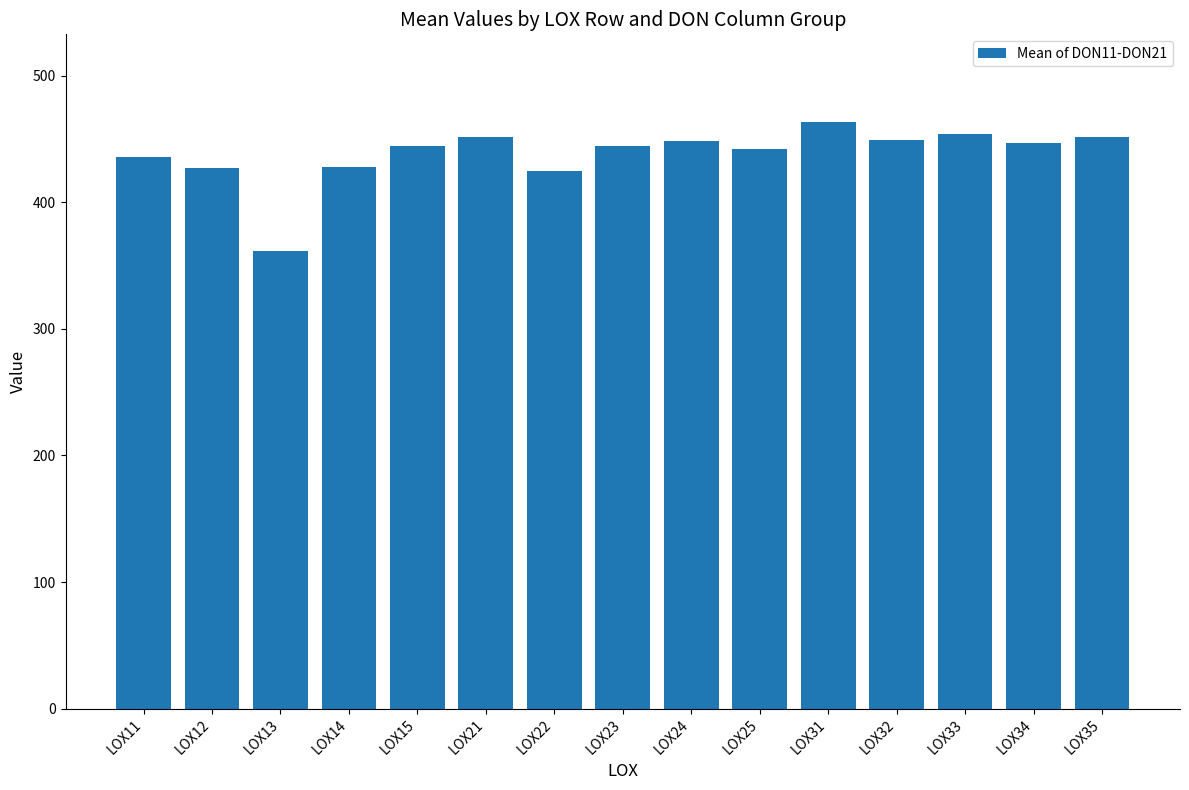

At which label is the value closest to 412?

LOX22